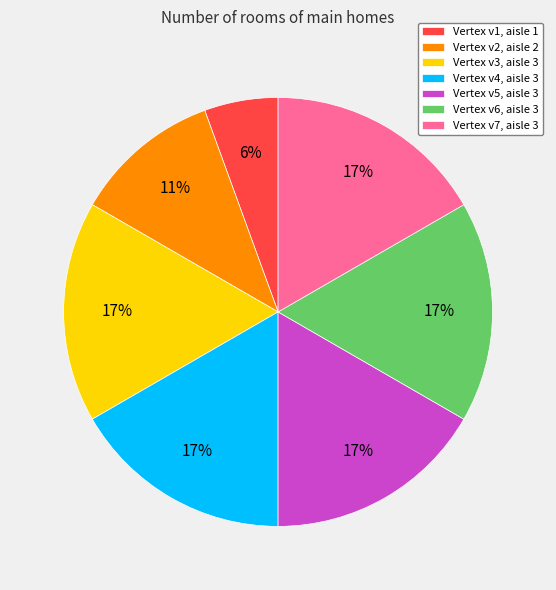

What percentage is the Vertex v4, aisle 3 slice, to the nearest percent?

17%